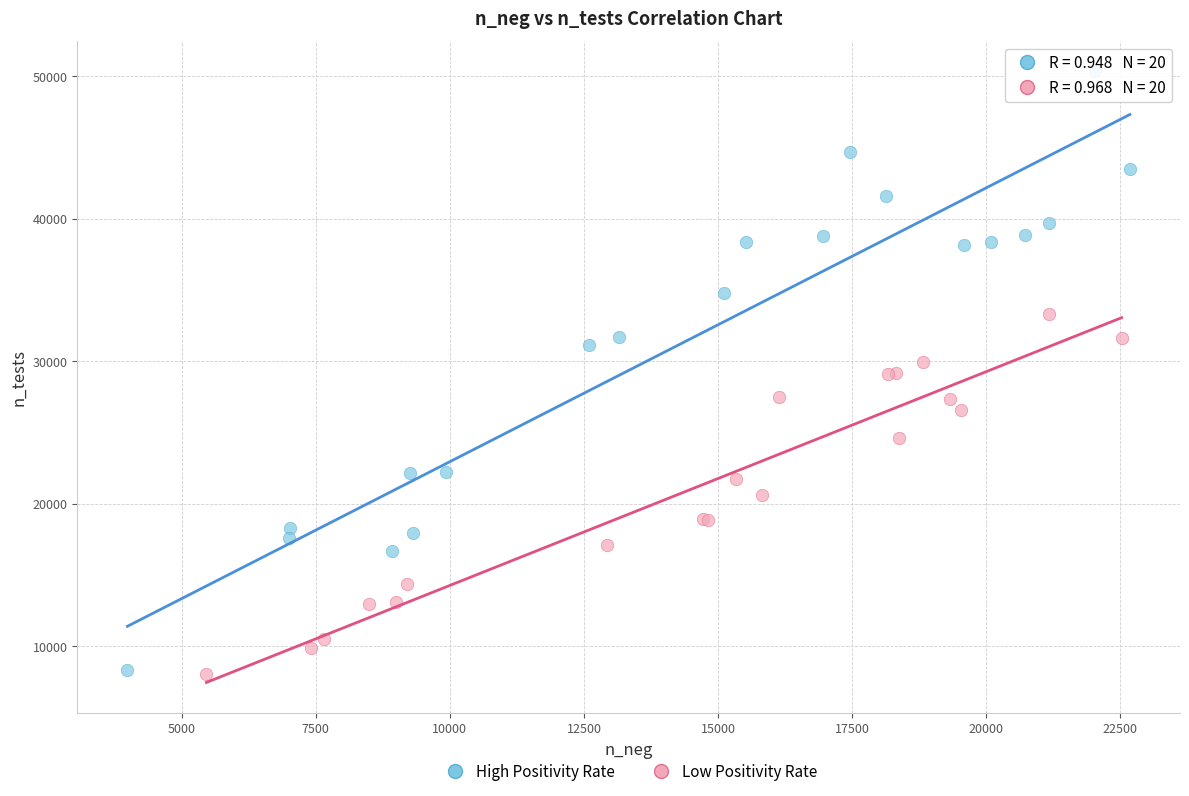

Which series has the widest spread of Y values?

High Positivity Rate